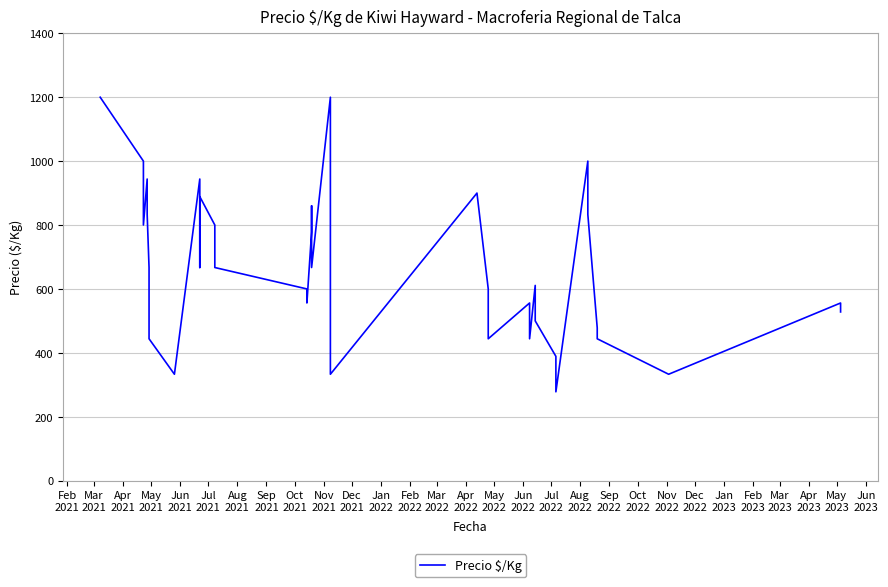

Is this an area chart (filled region under the line)?

No